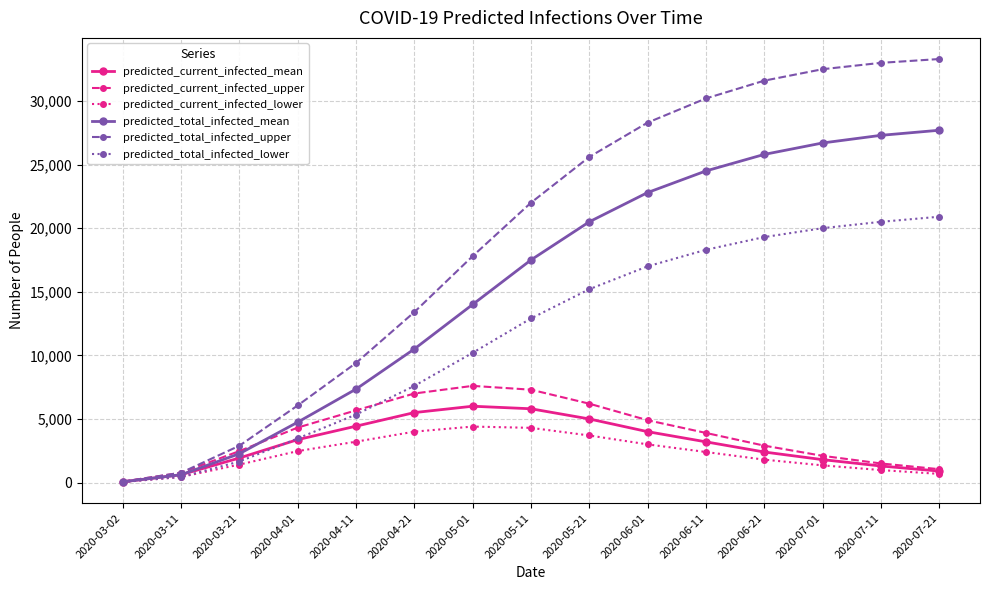

What is the highest value of the predicted_current_infected_mean series?

6000